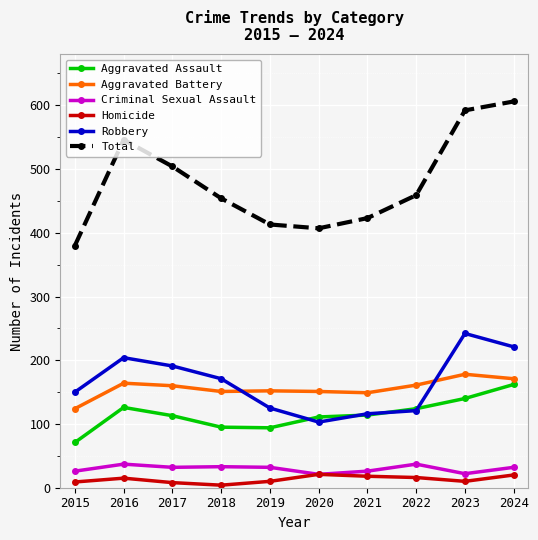

True or false: Homicide and Robbery cross at least once.

False